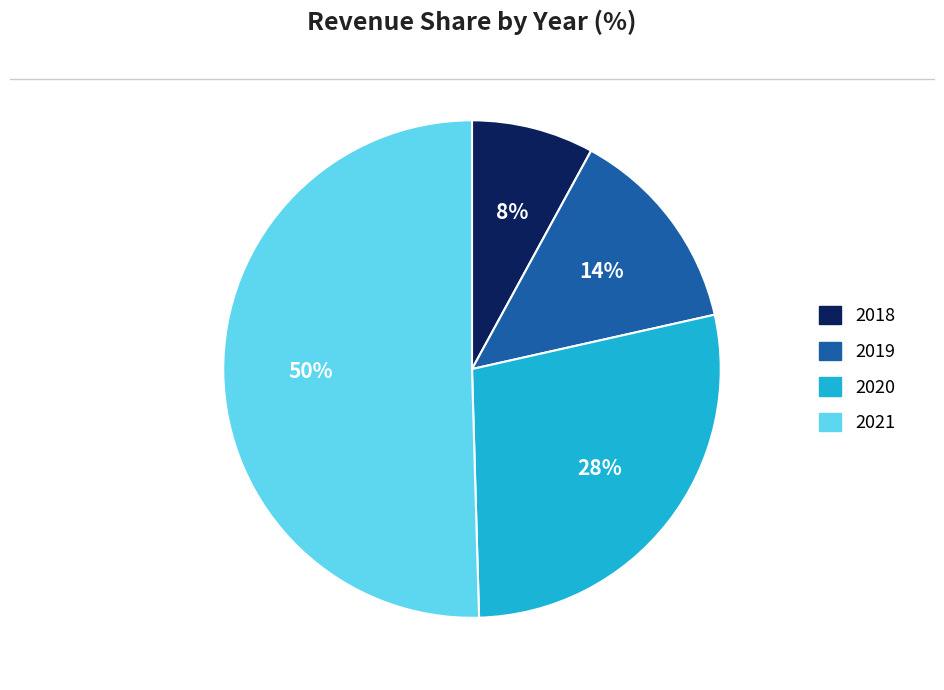

How many slices are in this pie chart?

4